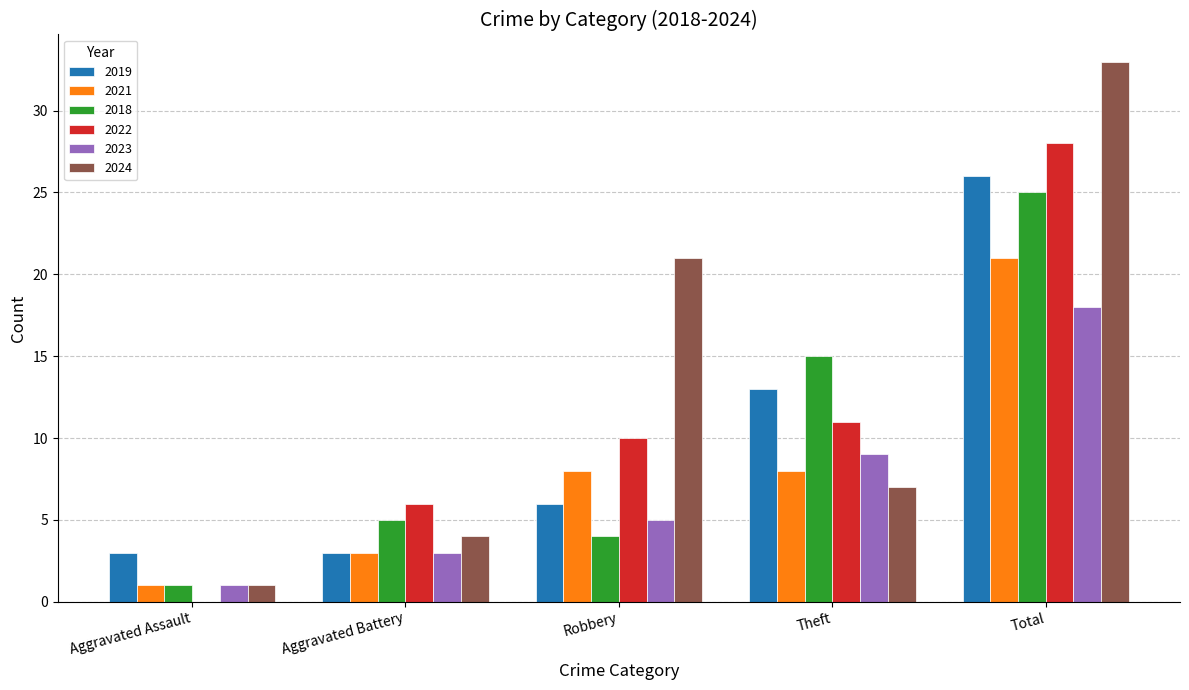

What is the maximum value shown in the chart?

33